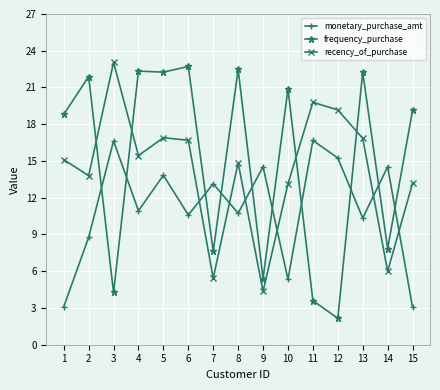

What is the total value across all series at 11?

40.1